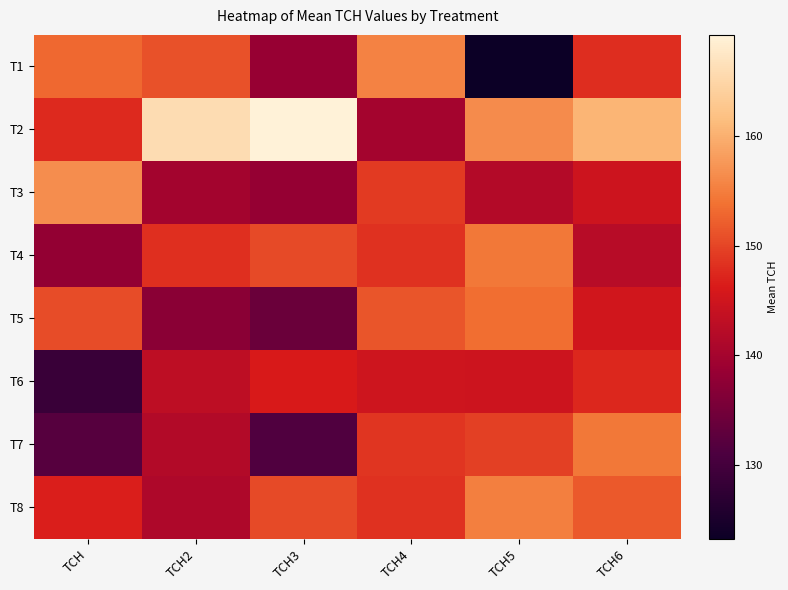

Which has a higher value, TCH2 or TCH5?

TCH2